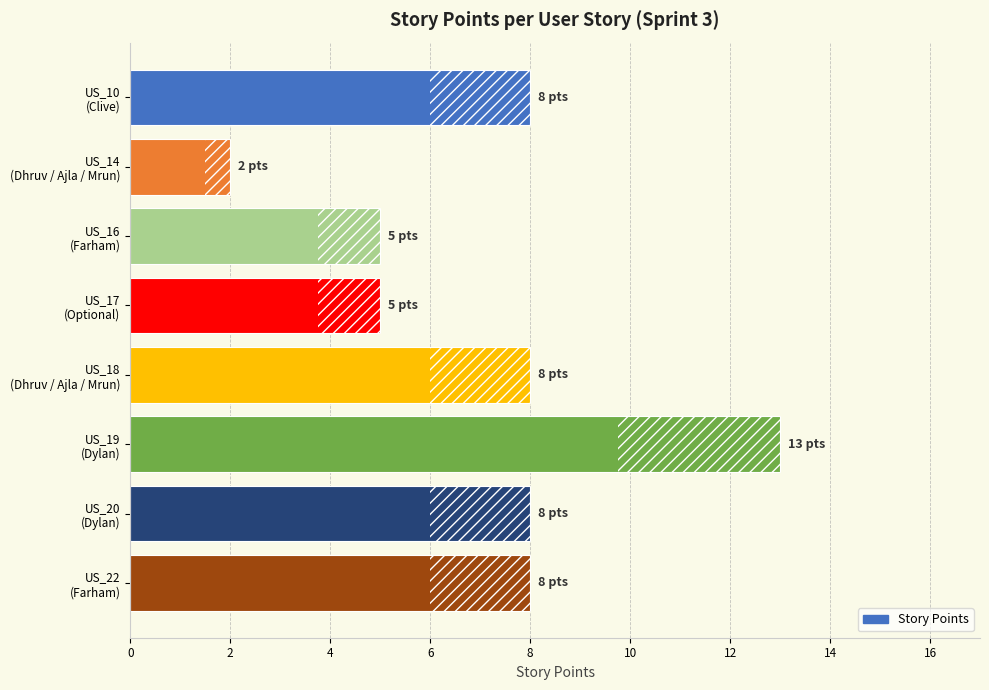

How many data points does each series have?

8